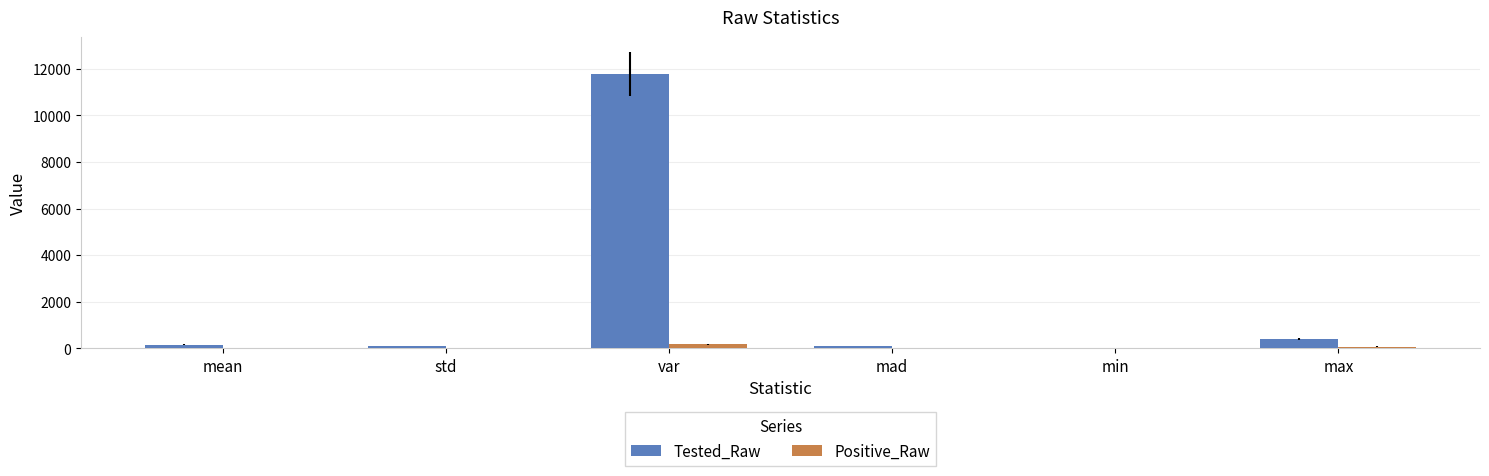

True or false: Positive_Raw has a value of 0.0 at min.

True